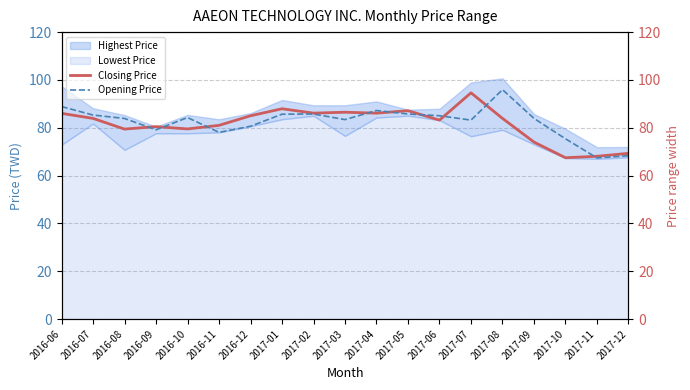

What is the minimum value shown in the chart?

67.4